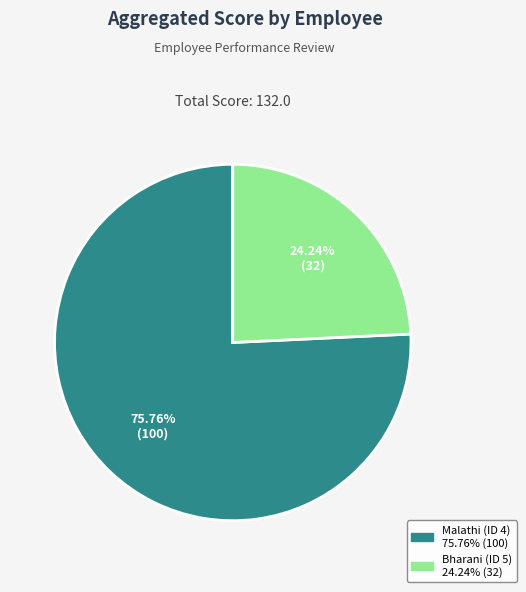

Which slice is the smallest?

Bharani (ID 5)